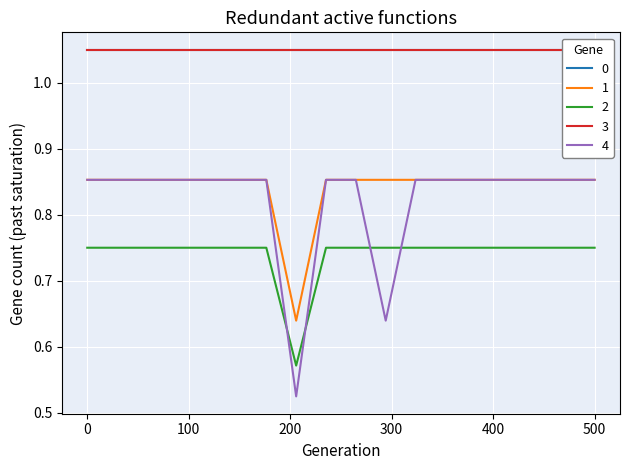

True or false: 2 and 1 cross at least once.

False